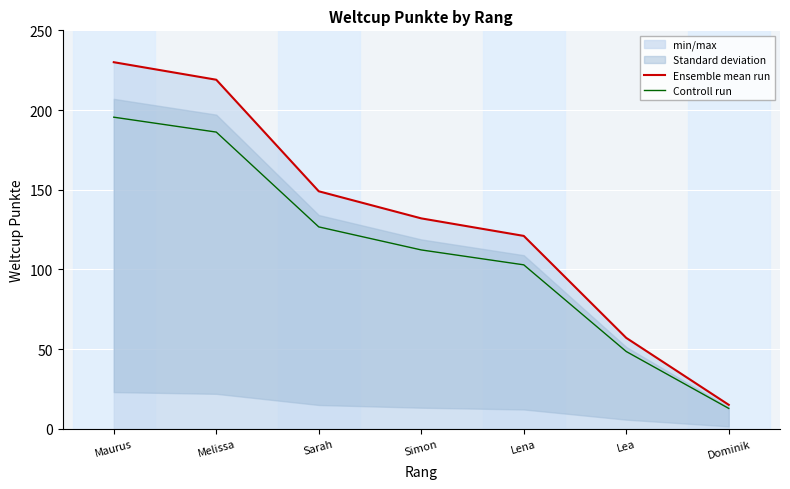

What is the label of the 7th point from the left?

Dominik